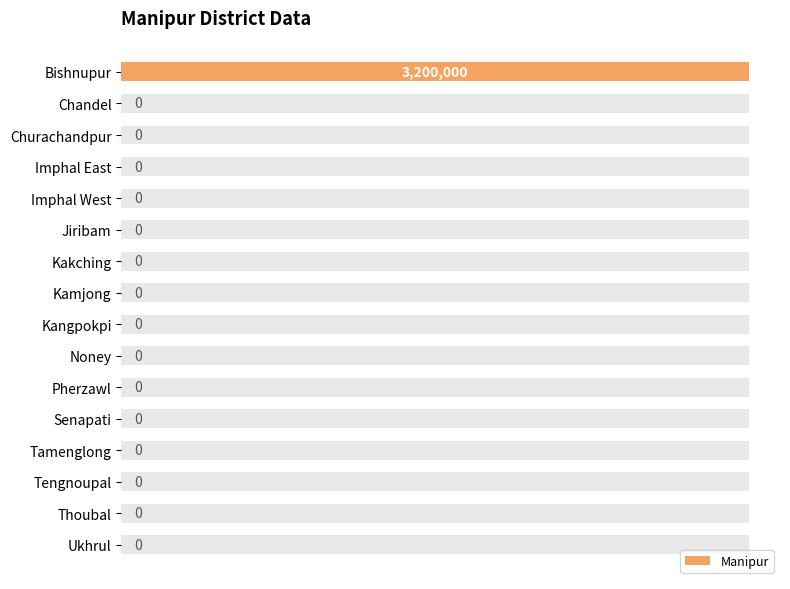

What is the difference between the maximum and minimum values?

3200000